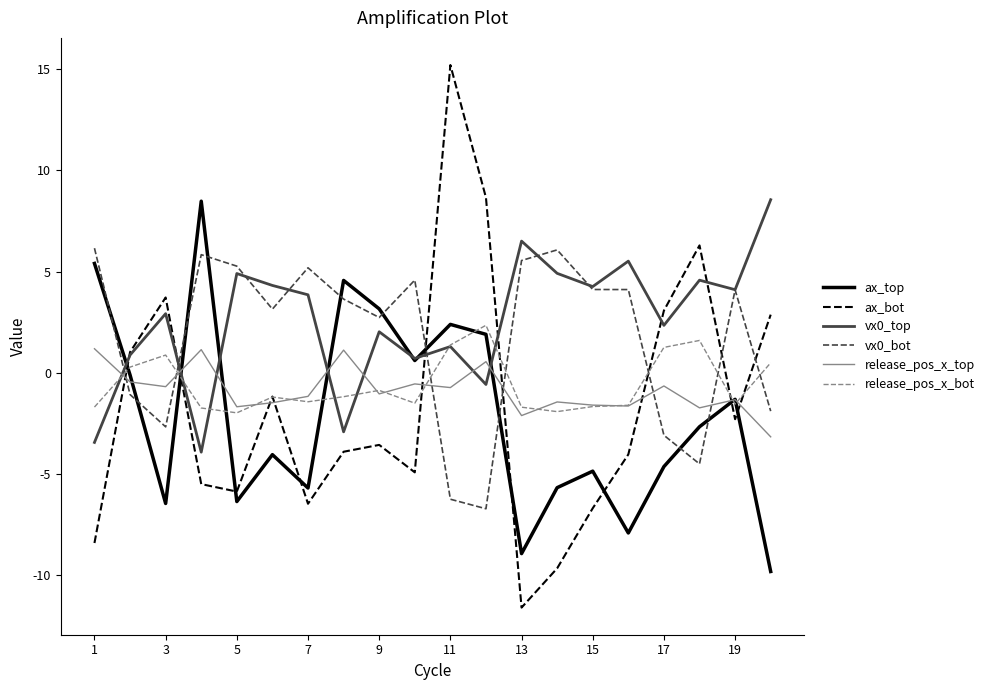

After their last crossing, which series has the higher values: vx0_bot or ax_bot?

ax_bot